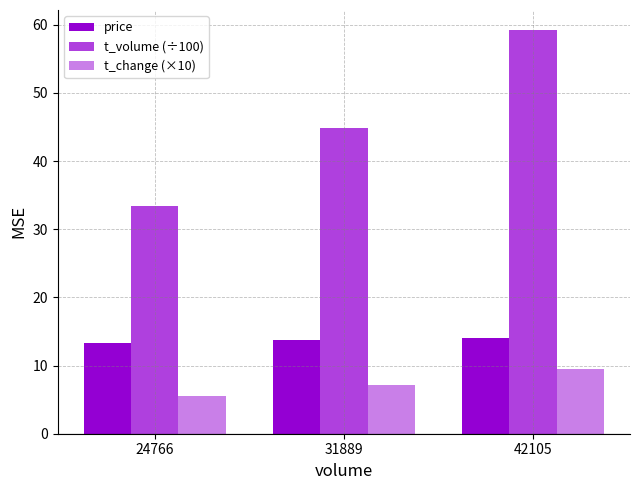

Does the chart contain any negative values?

No